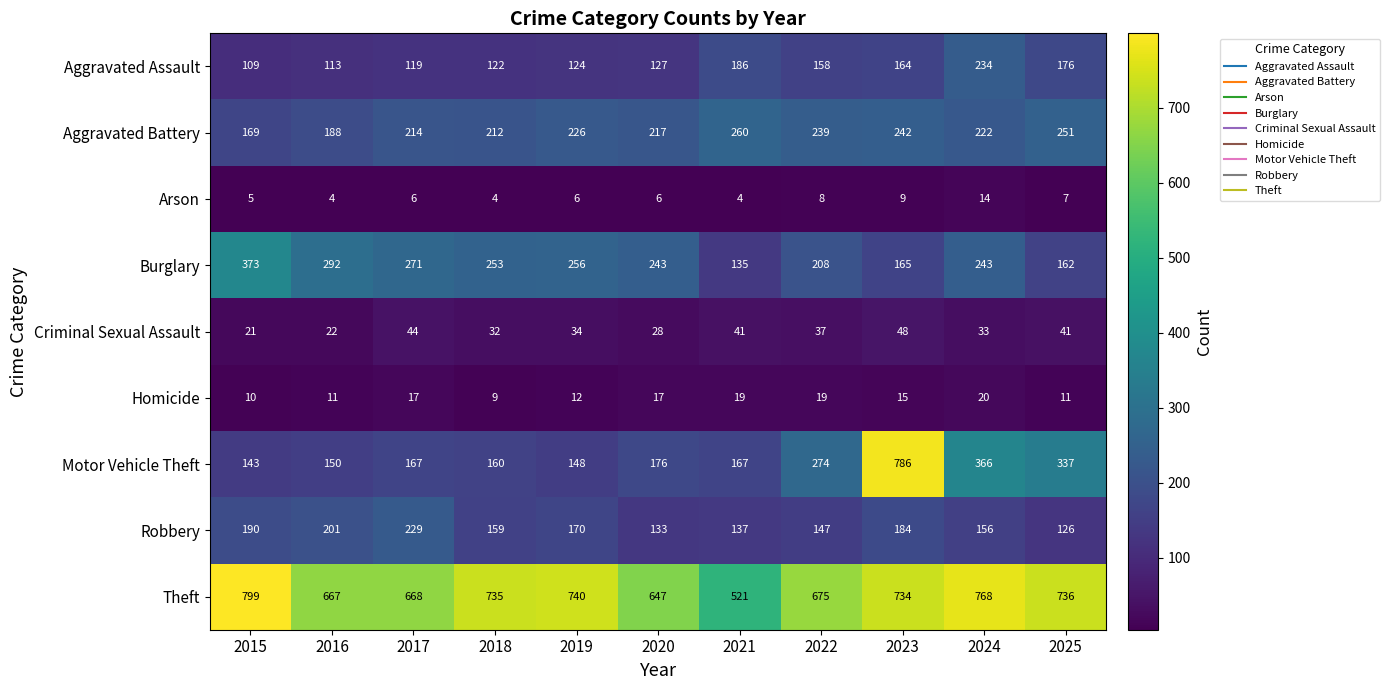

How many data points in Theft are less than 734?

5